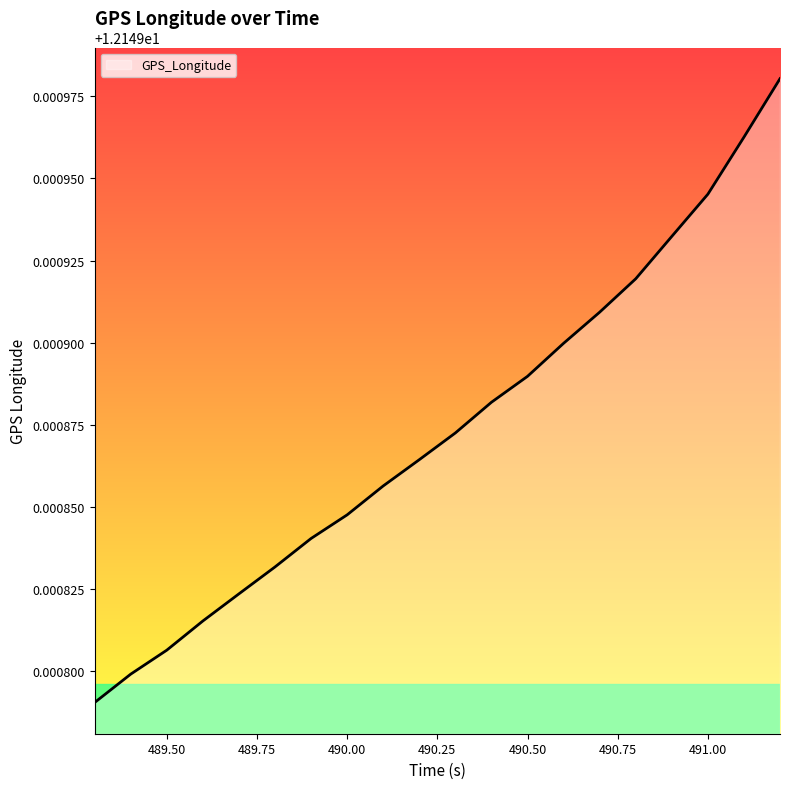

How many lines are shown in the chart?

1